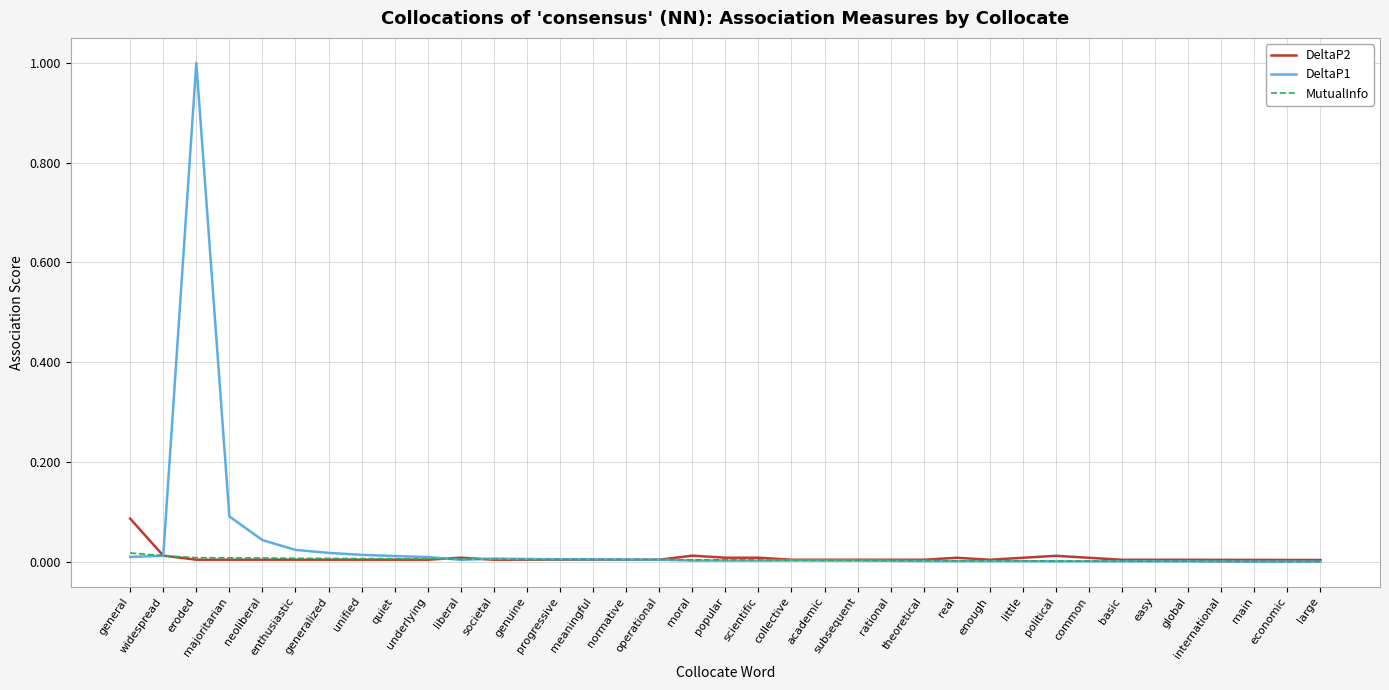

True or false: DeltaP2 has more than 0 points higher than both neighbors.

True